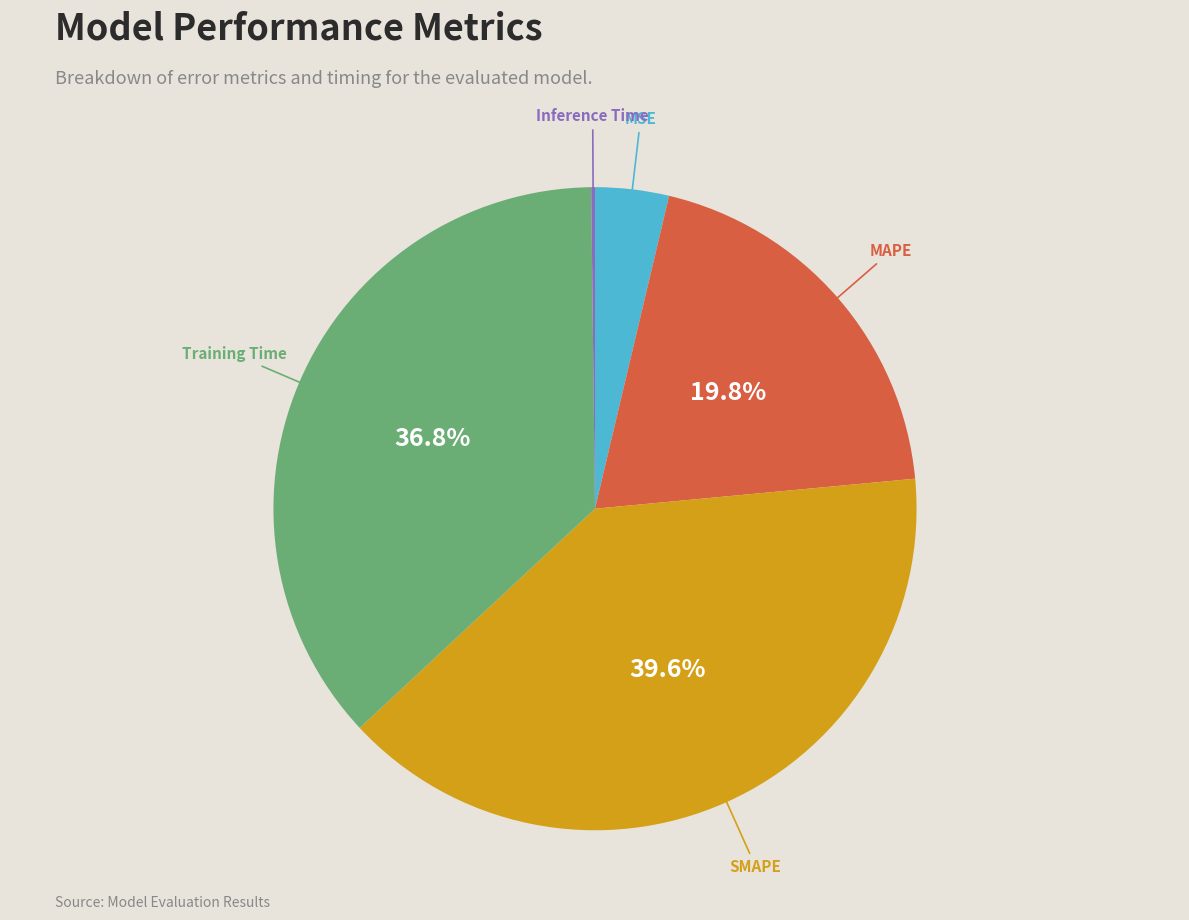

To the nearest percent, what is the difference between the largest and smallest slice percentages?

39%